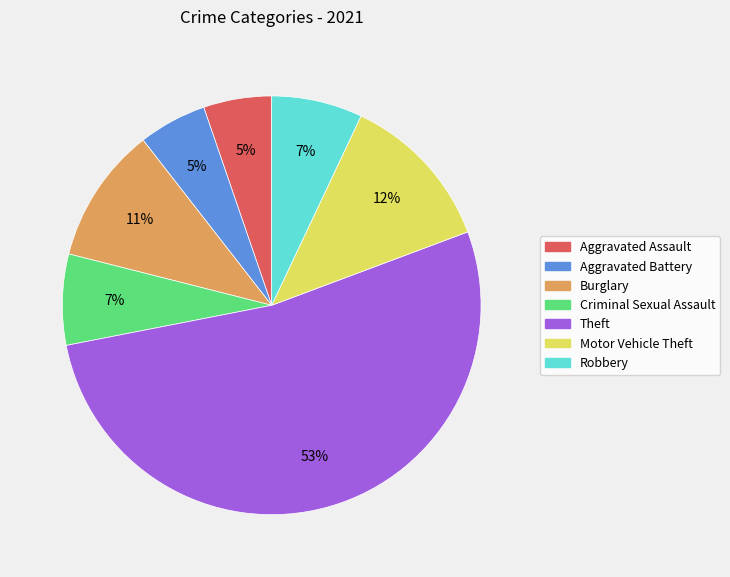

Does Theft represent more than half of the total?

Yes